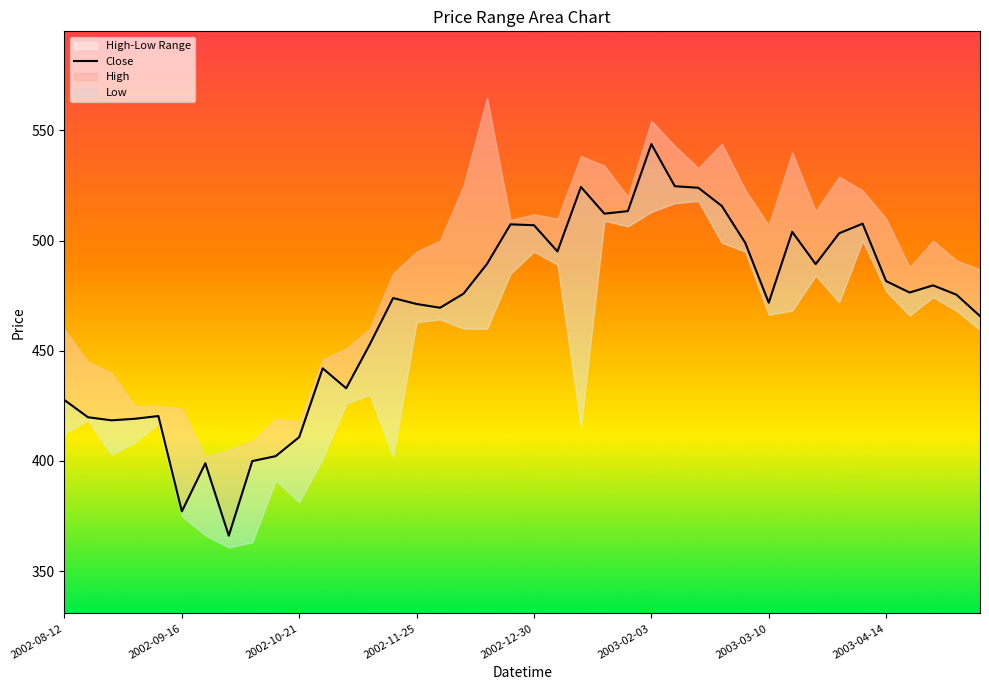

What is the sum of all values?

18690.7